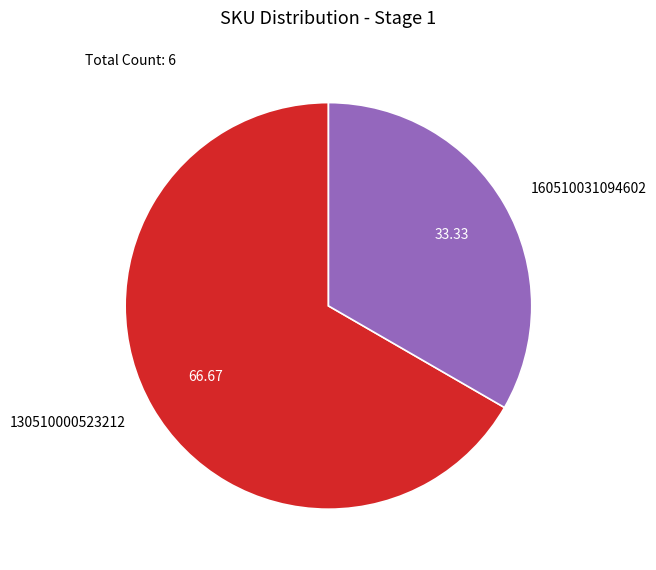

Which slice is the smallest?

160510031094602